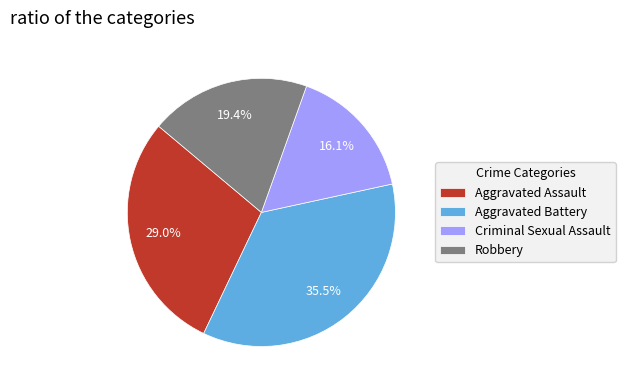

The Robbery slice represents 19% of the pie. True or false?

True